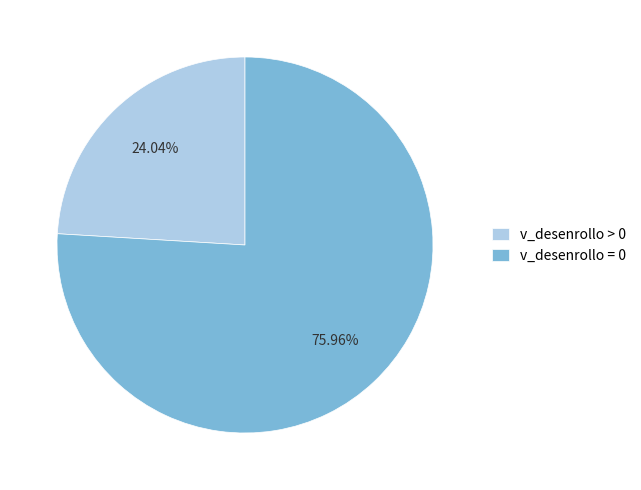

How many slices are in this pie chart?

2